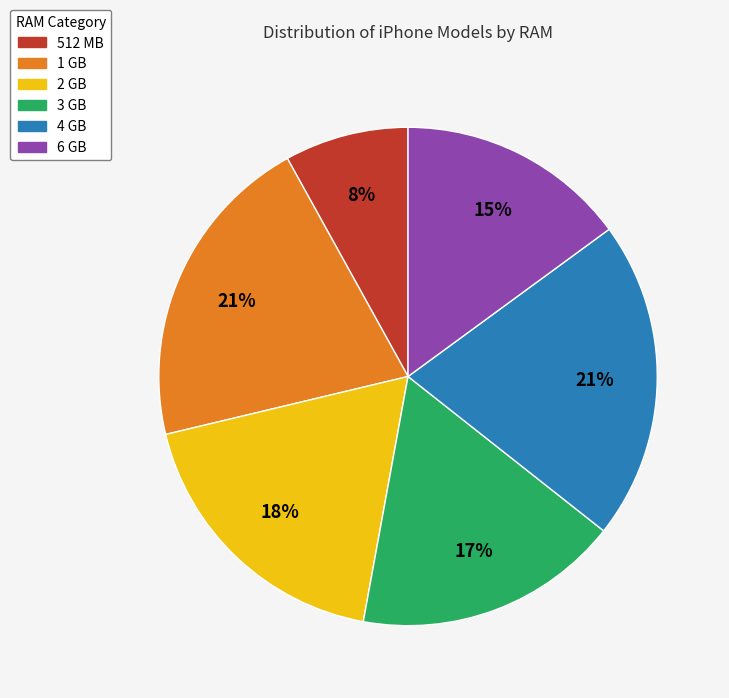

Do 1 GB and 2 GB together represent more than half of the pie?

No